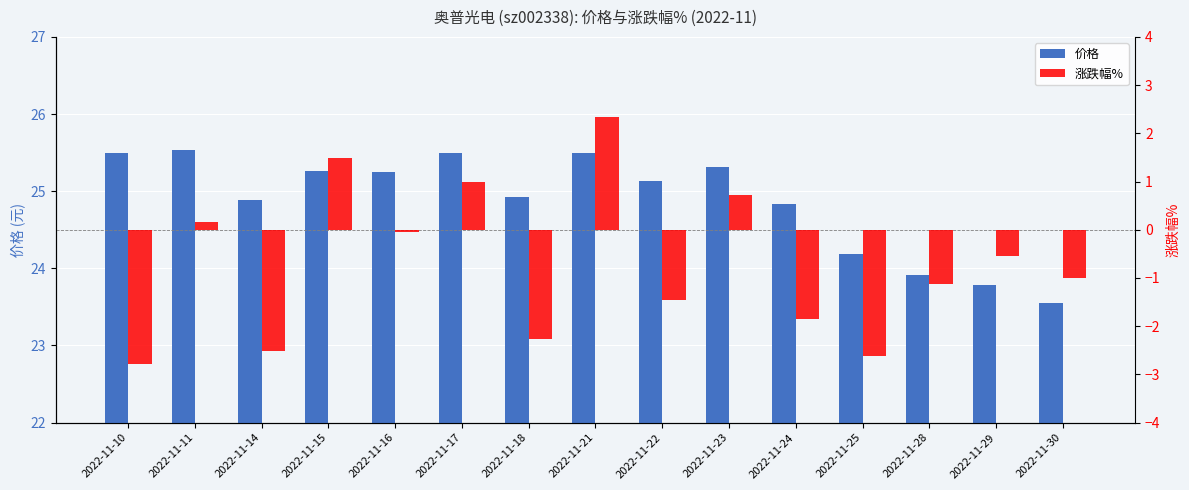

Reading left to right, list all the values displayed in this chart.

价格: 2022-11-10=25.5	2022-11-11=25.5	2022-11-14=24.9	2022-11-15=25.3	2022-11-16=25.2	2022-11-17=25.5	2022-11-18=24.9	2022-11-21=25.5	2022-11-22=25.1	2022-11-23=25.3	2022-11-24=24.8	2022-11-25=24.2	2022-11-28=23.9	2022-11-29=23.8	2022-11-30=23.6
涨跌幅%: 2022-11-10=-2.8	2022-11-11=0.2	2022-11-14=-2.5	2022-11-15=1.5	2022-11-16=-0.0	2022-11-17=1.0	2022-11-18=-2.3	2022-11-21=2.3	2022-11-22=-1.4	2022-11-23=0.7	2022-11-24=-1.9	2022-11-25=-2.6	2022-11-28=-1.1	2022-11-29=-0.5	2022-11-30=-1.0